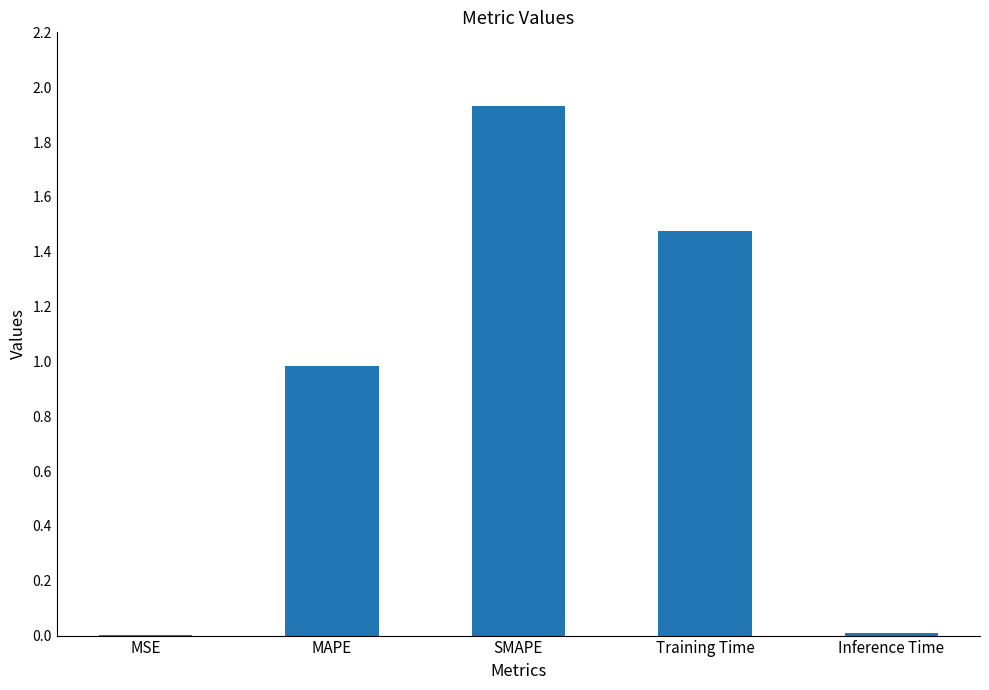

Count the number of categories in the chart.

5